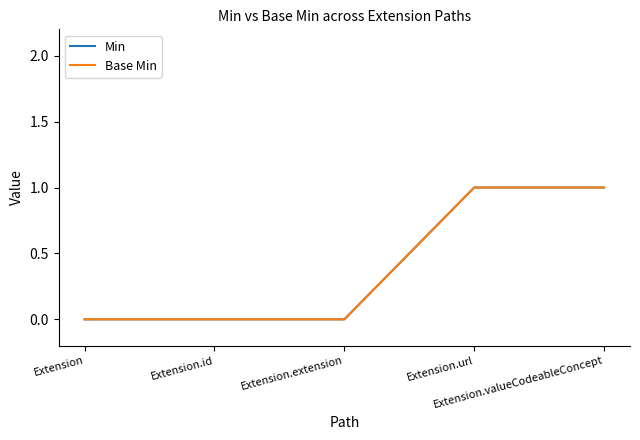

List the labels in order of Min value, smallest first.

Extension, Extension.id, Extension.extension, Extension.url, Extension.valueCodeableConcept